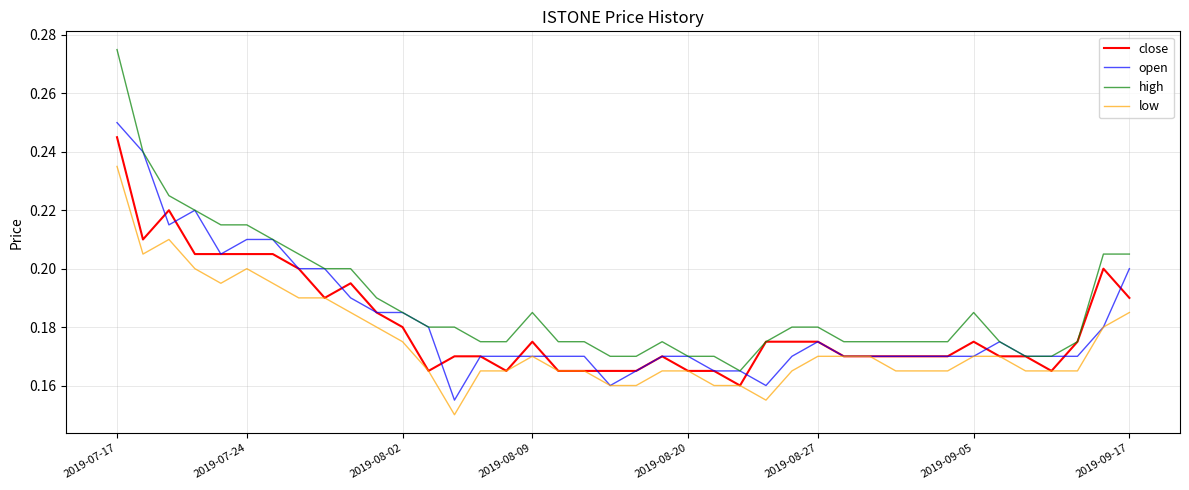

Which series has the largest total across all categories?

high